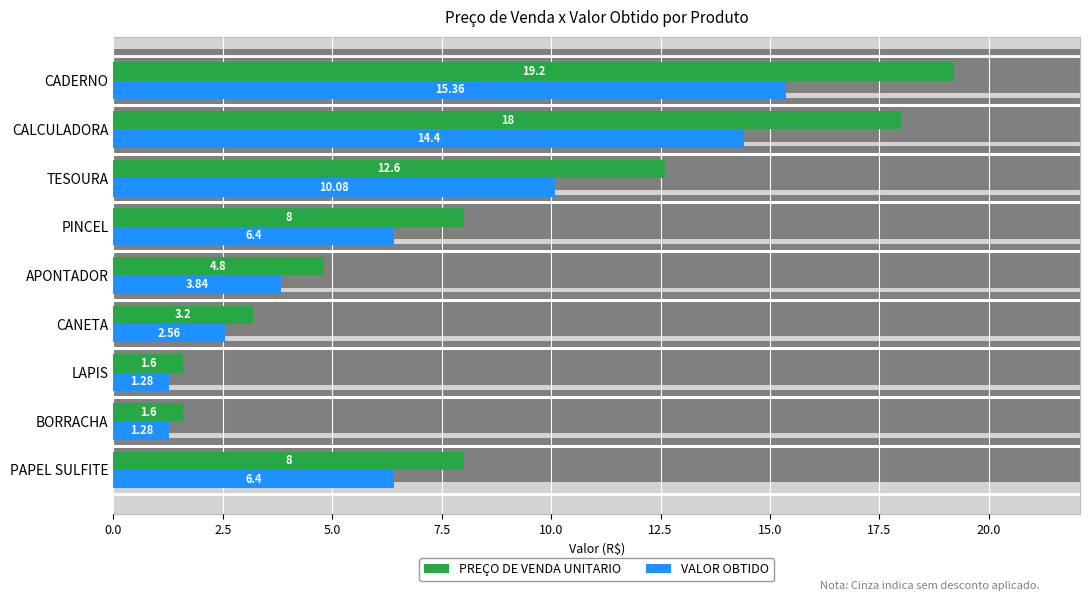

Is it true that VALOR OBTIDO equals 9.9 at PINCEL?

False